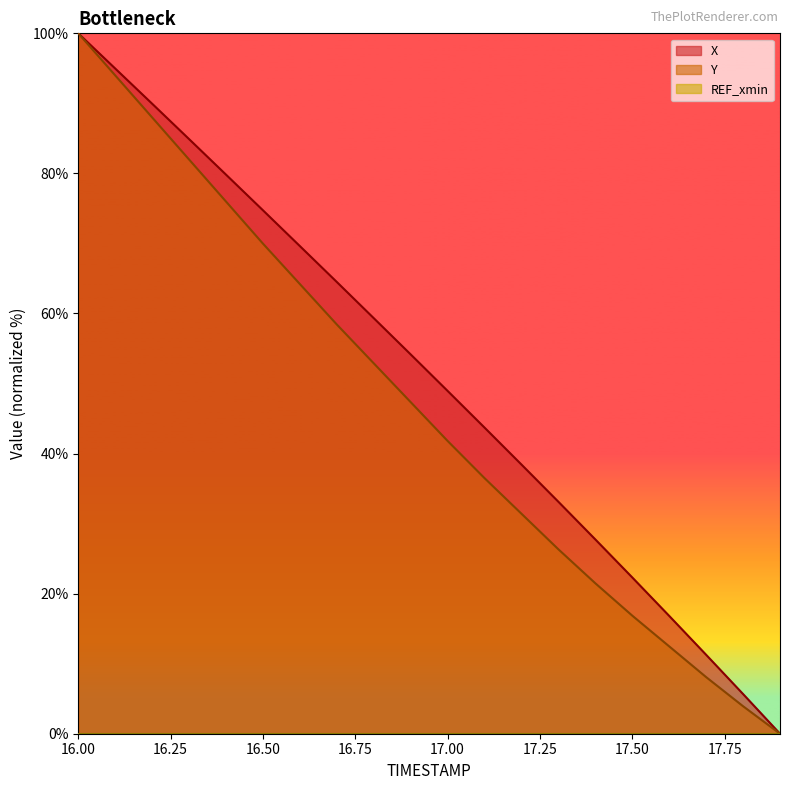

True or false: X and Y intersect in this chart.

False